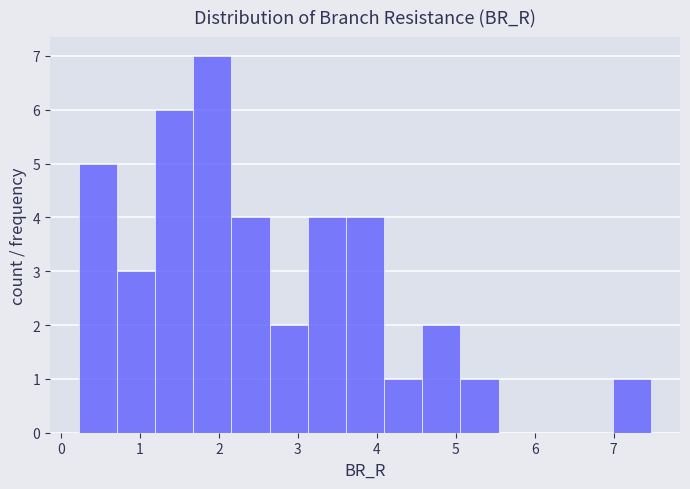

Which range on the x-axis has the tallest bar?

1.7 to 2.2